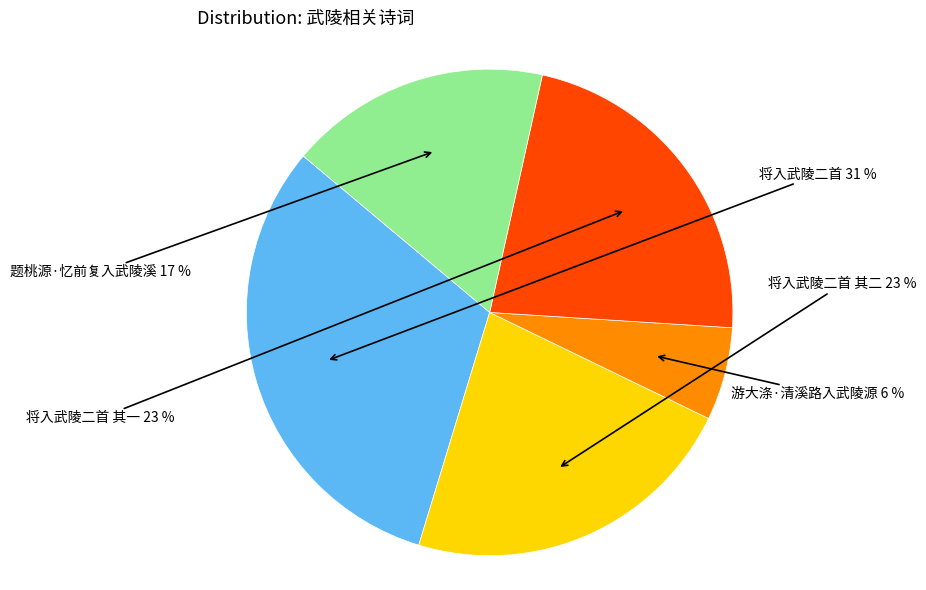

Which slice is the largest?

将入武陵二首